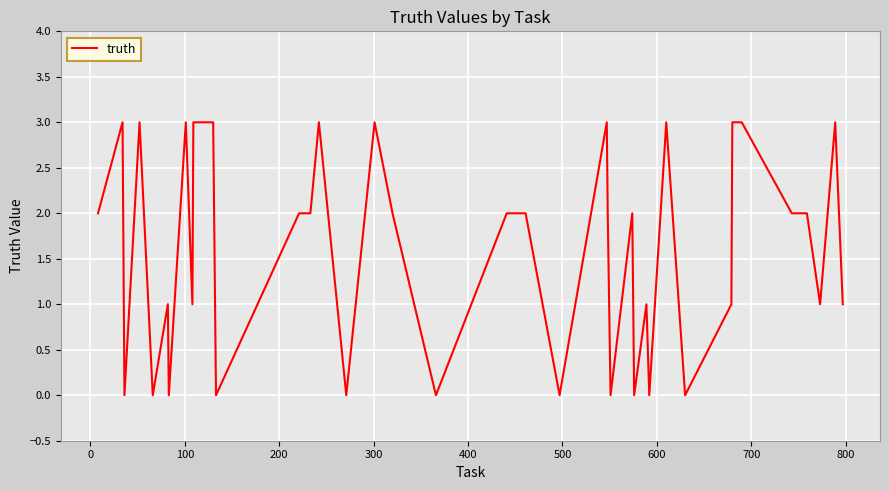

What is the maximum value shown in the chart?

3